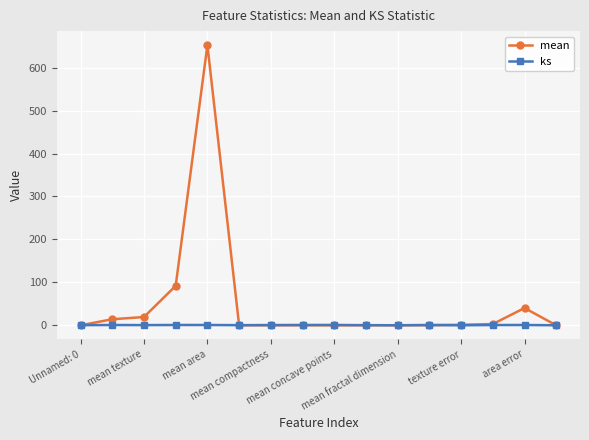

What is the highest value of the ks series?

0.8